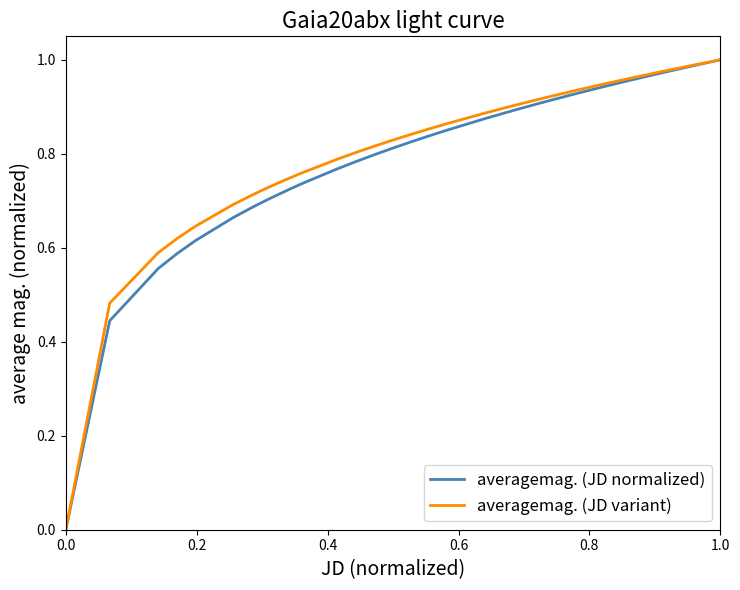

How many values in the averagemag. (JD variant) series exceed 0?

38